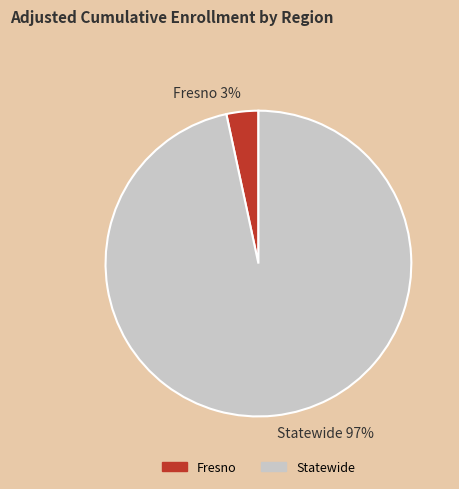

Rank the categories by value from highest to lowest.

Statewide, Fresno